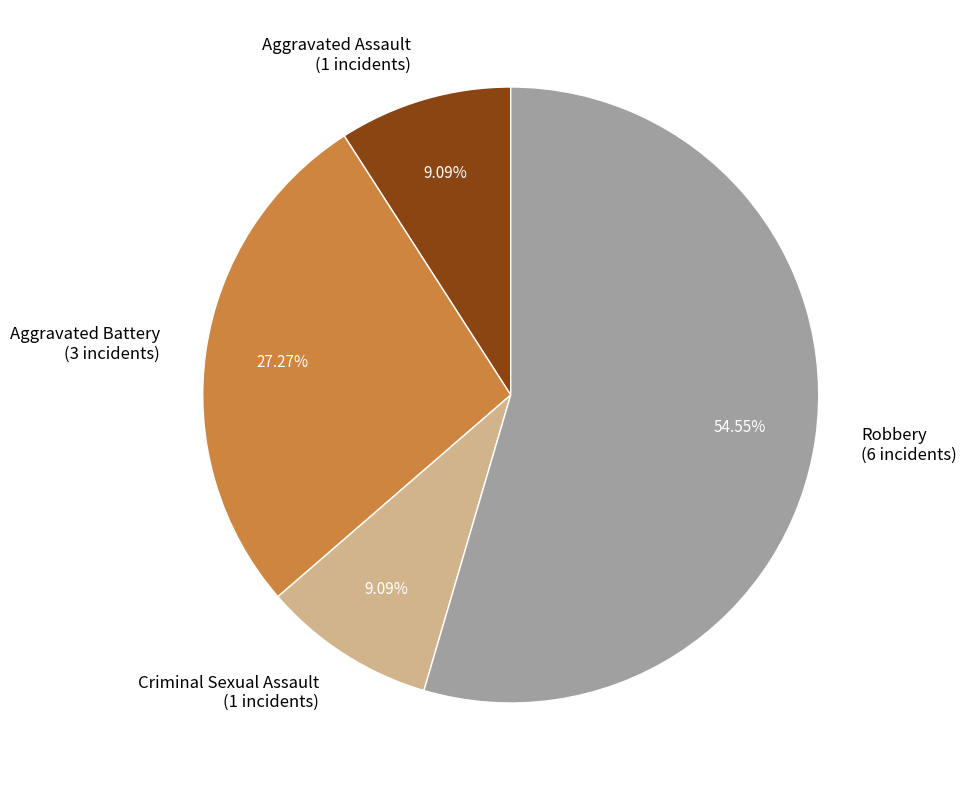

How many segments does this pie chart have?

4